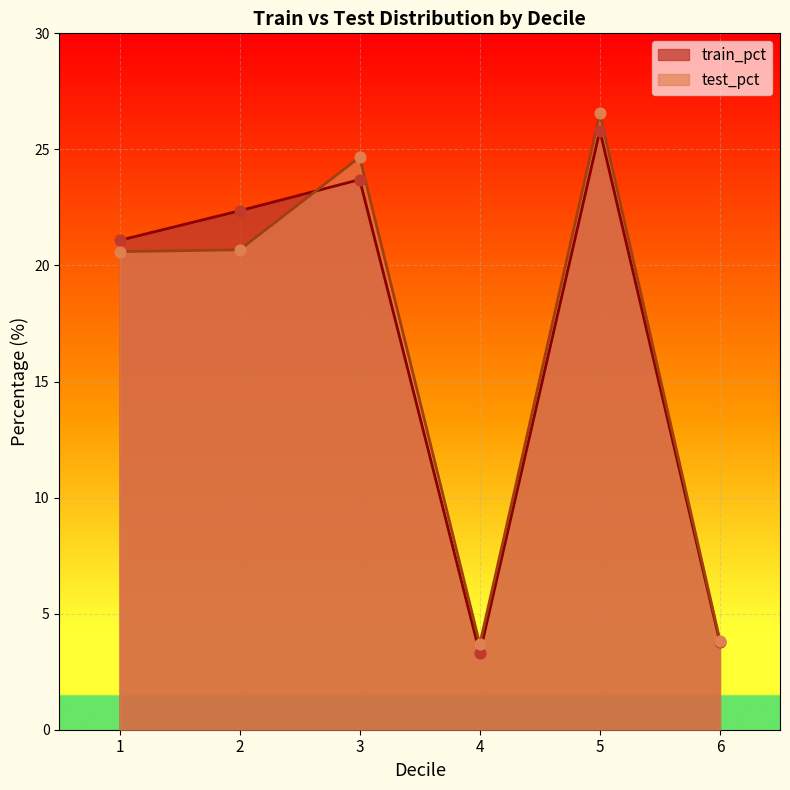

At how many categories does at least one series exceed 25?

1